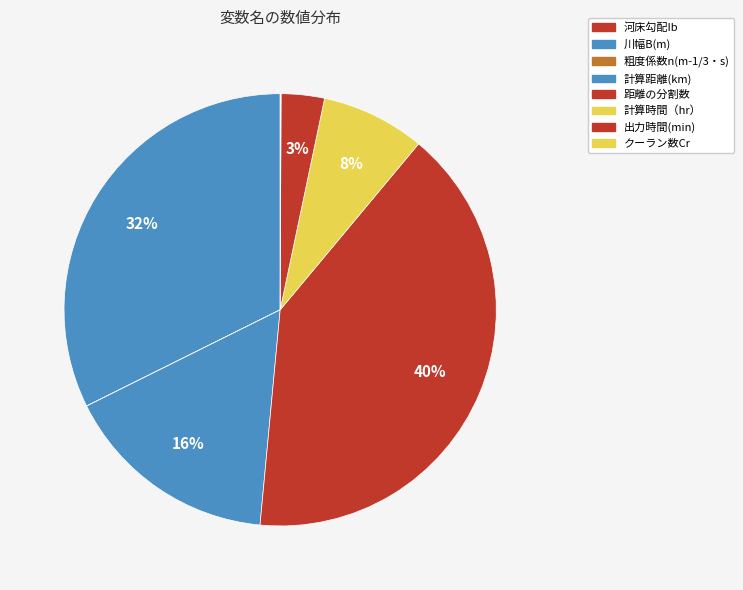

Does any single category account for the majority?

No